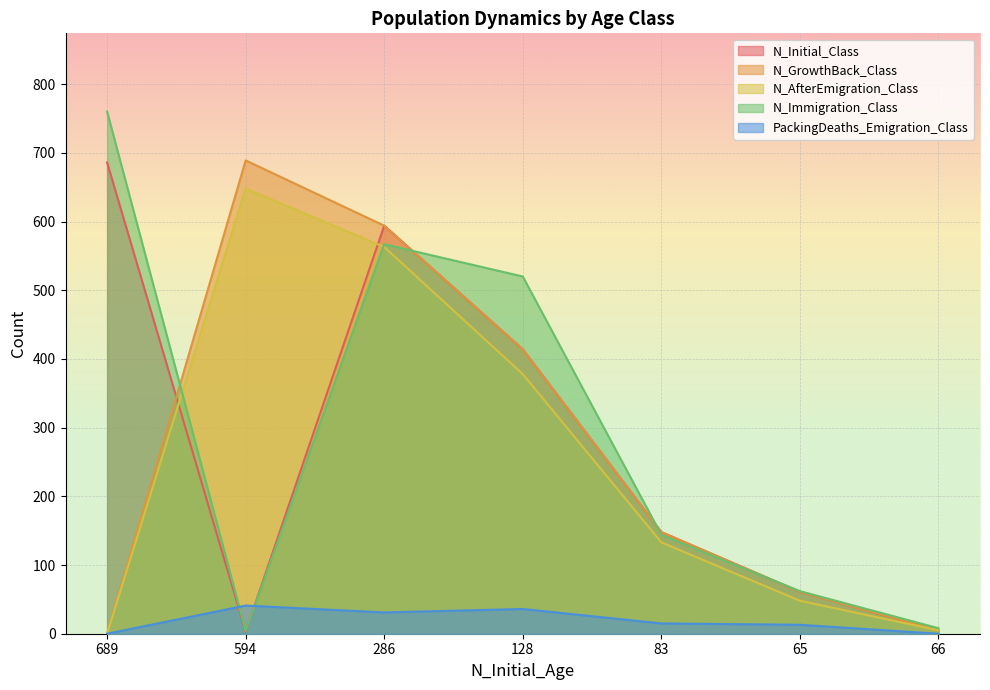

What is the total value across all series at 83?

588